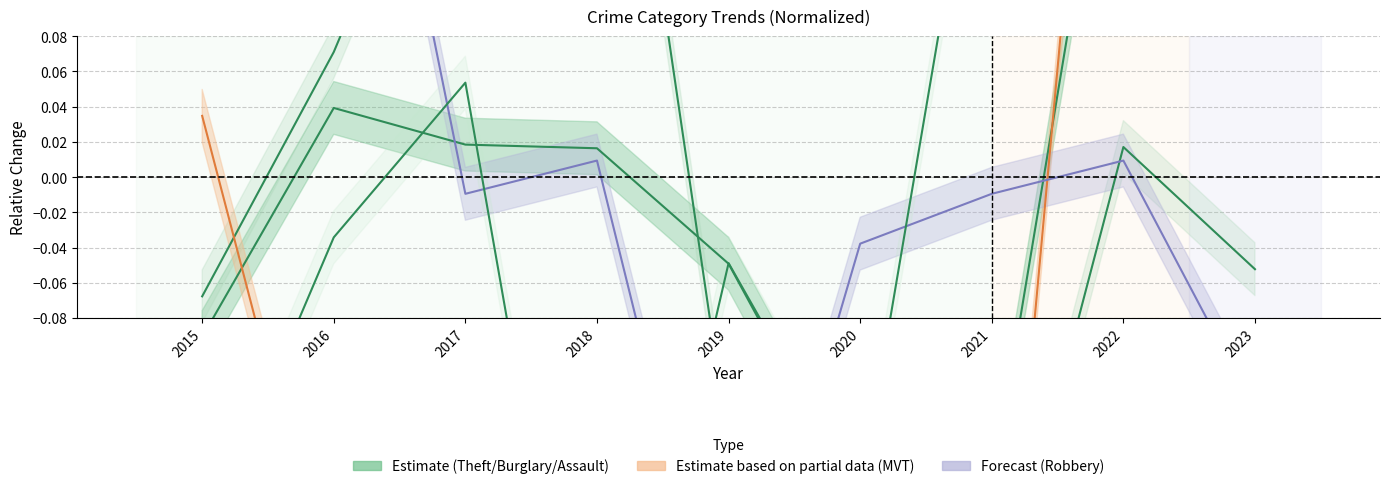

How many lines are shown in the chart?

5